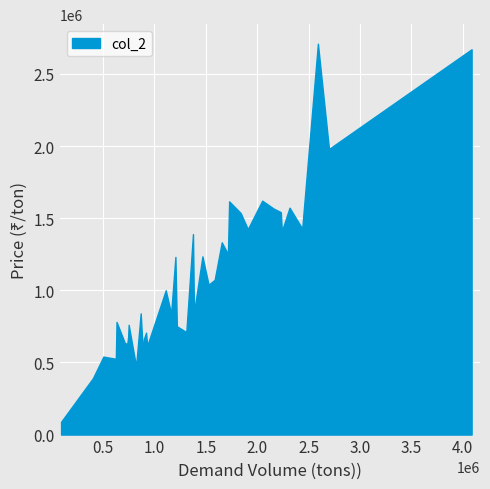

In col_2, how many points are higher than both neighbors (excluding endpoints)?

12